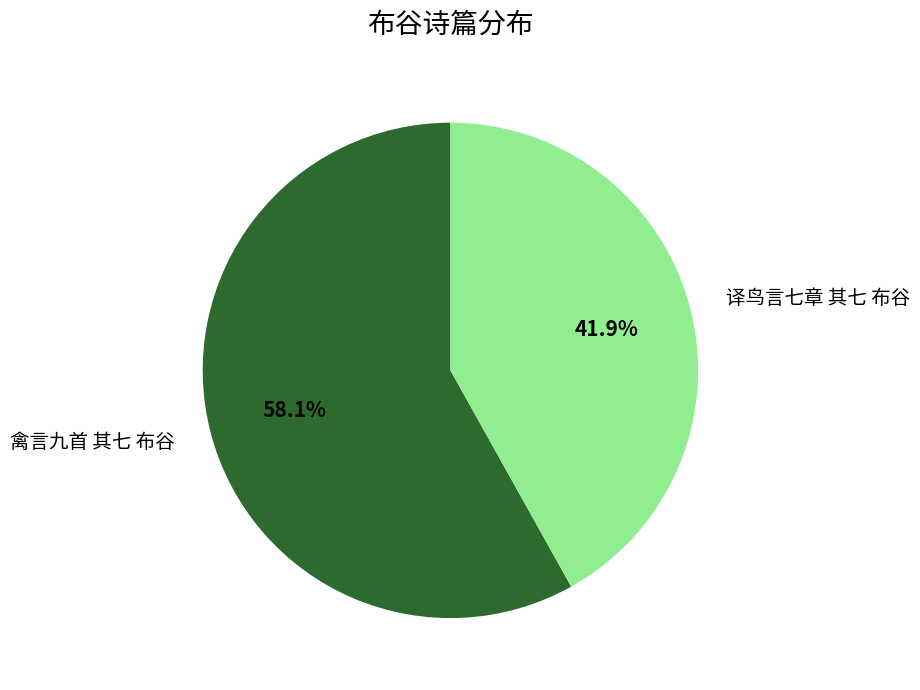

Which category has the biggest portion of the pie?

禽言九首 其七 布谷